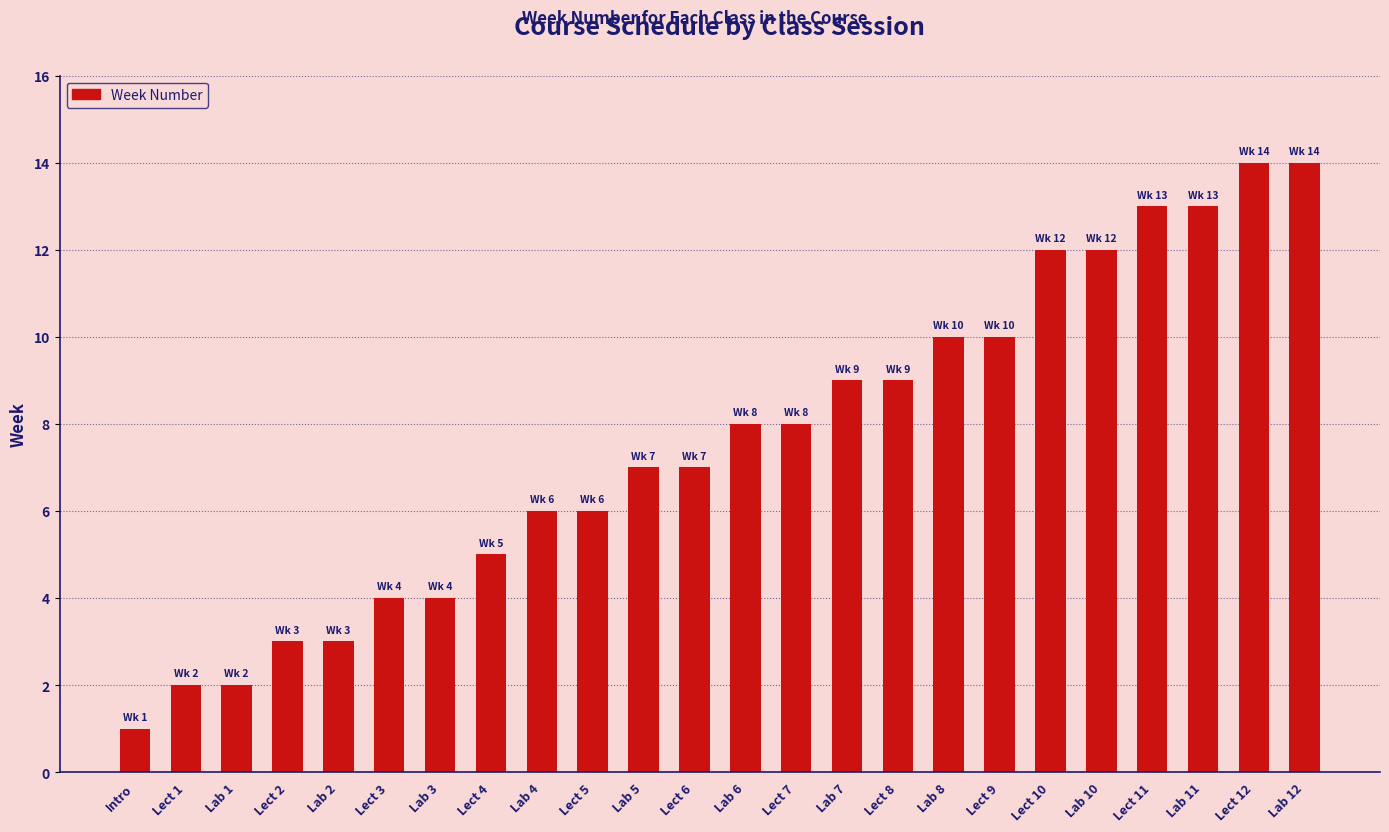

What is the maximum value shown in the chart?

14